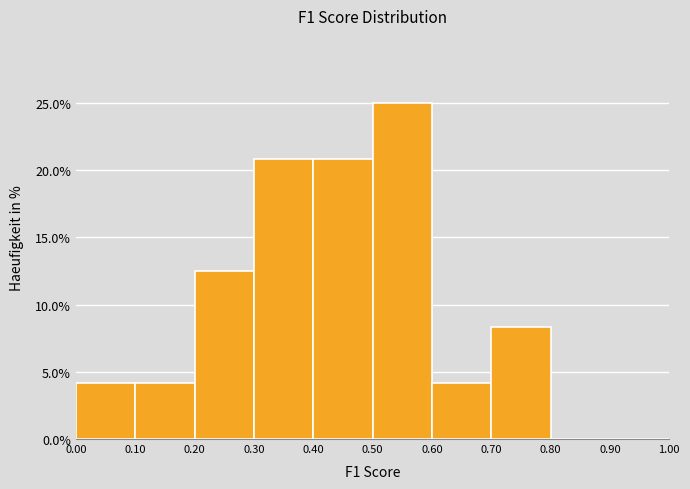

Reading left to right, list every bar in this chart as the range it spans on the x-axis followed by its height. The values are not printed on the chart, so give them approximately, as read against the axis.

0.00 to 0.10: 4.0
0.10 to 0.20: 4.0
0.20 to 0.30: 12.5
0.30 to 0.40: 21.0
0.40 to 0.50: 21.0
0.50 to 0.60: 25.0
0.60 to 0.70: 4.0
0.70 to 0.80: 8.5
0.80 to 0.90: 0
0.90 to 1.00: 0